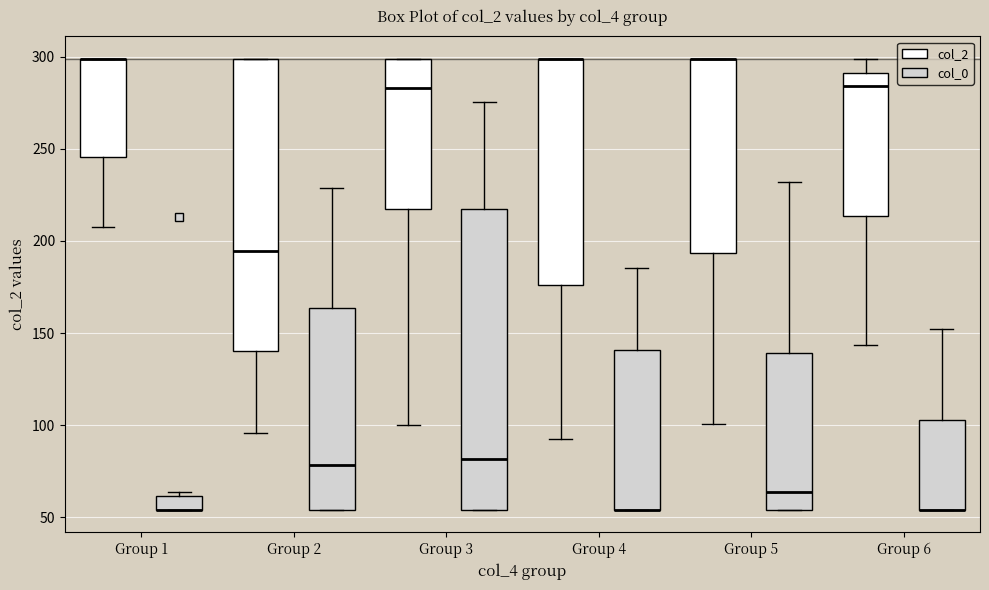

Where is the upper edge of the box for Group 6 (col_2) on the y-axis? The values are not printed on the chart, so give them approximately, as read against the axis.

290